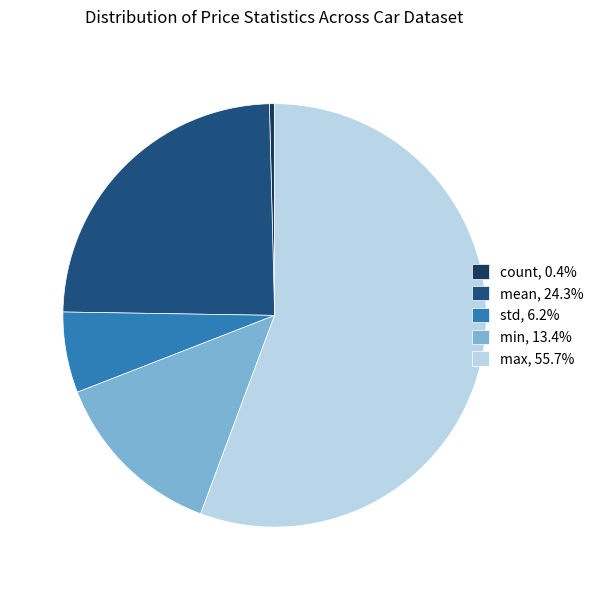

Is the sum of max, 55.7% and std, 6.2% greater than half?

Yes